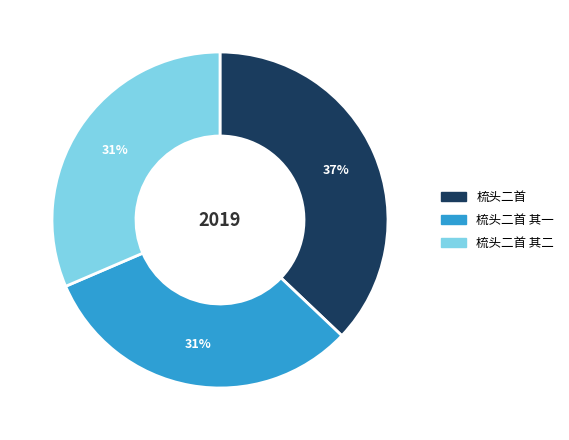

To the nearest percent, what percentage of the pie is 梳头二首?

37%